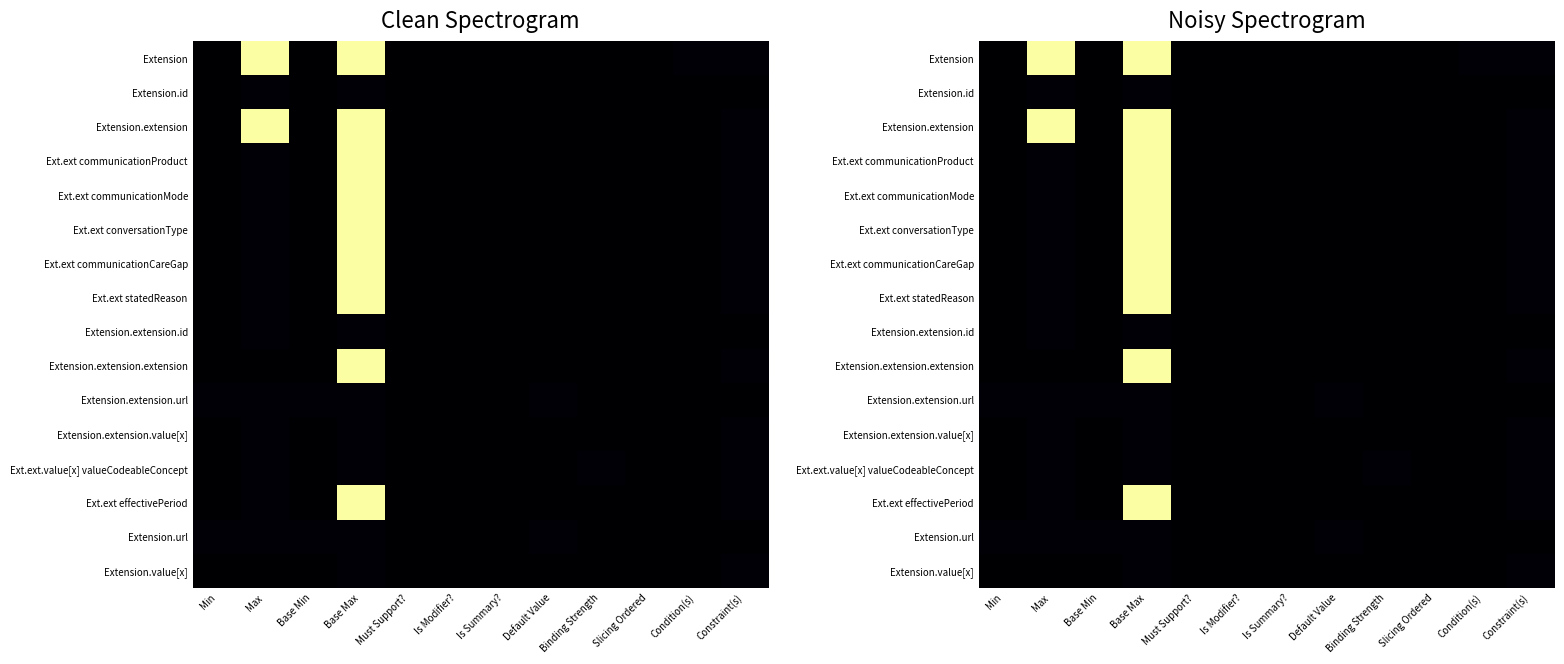

The Ext.ext.value[x] valueCodeableConcept series shows 0.1 at Base Min. True or false?

False